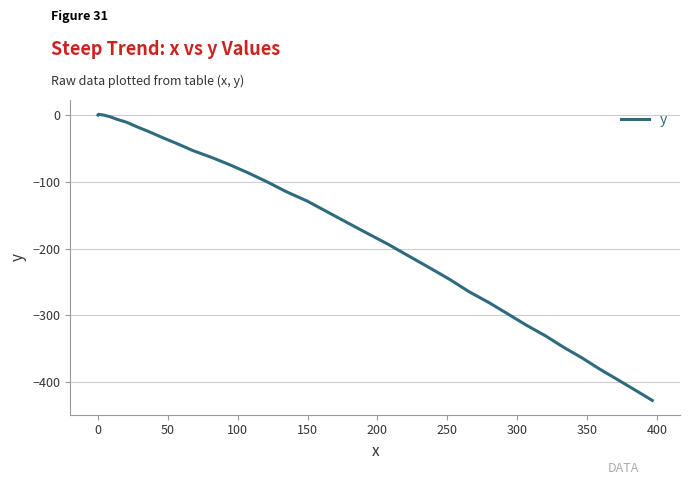

What is the greatest value displayed?

1.1